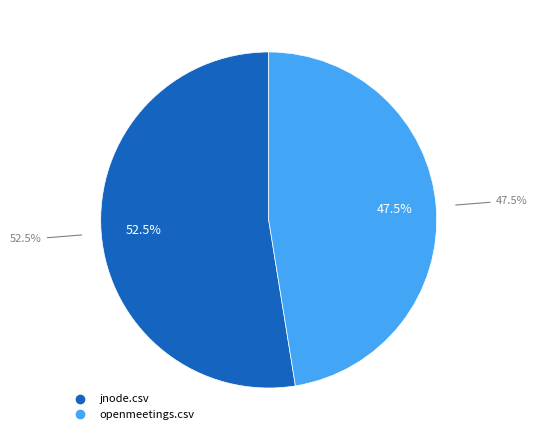

True or false: openmeetings.csv accounts for 47% of the total.

True